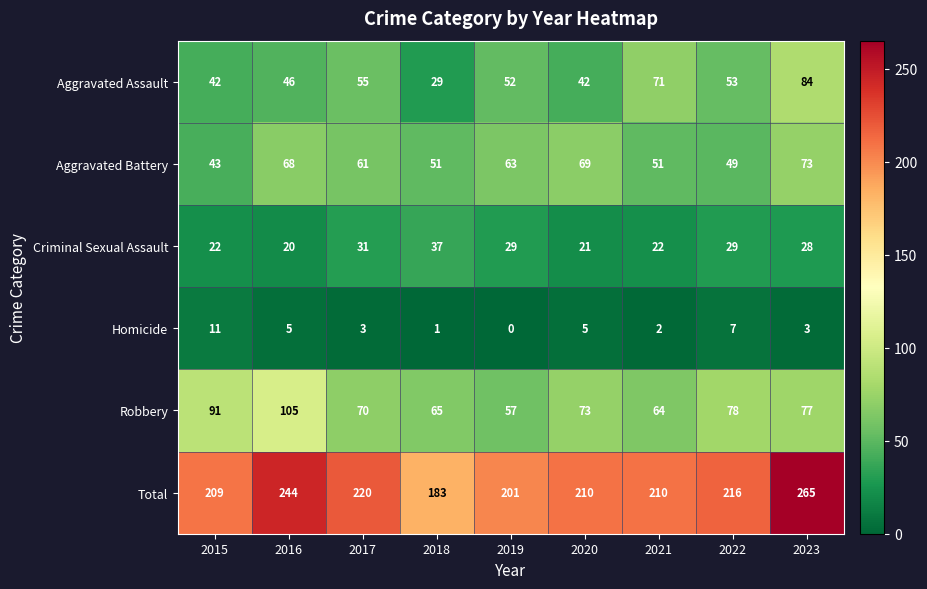

What is the sum of all Robbery values?

680